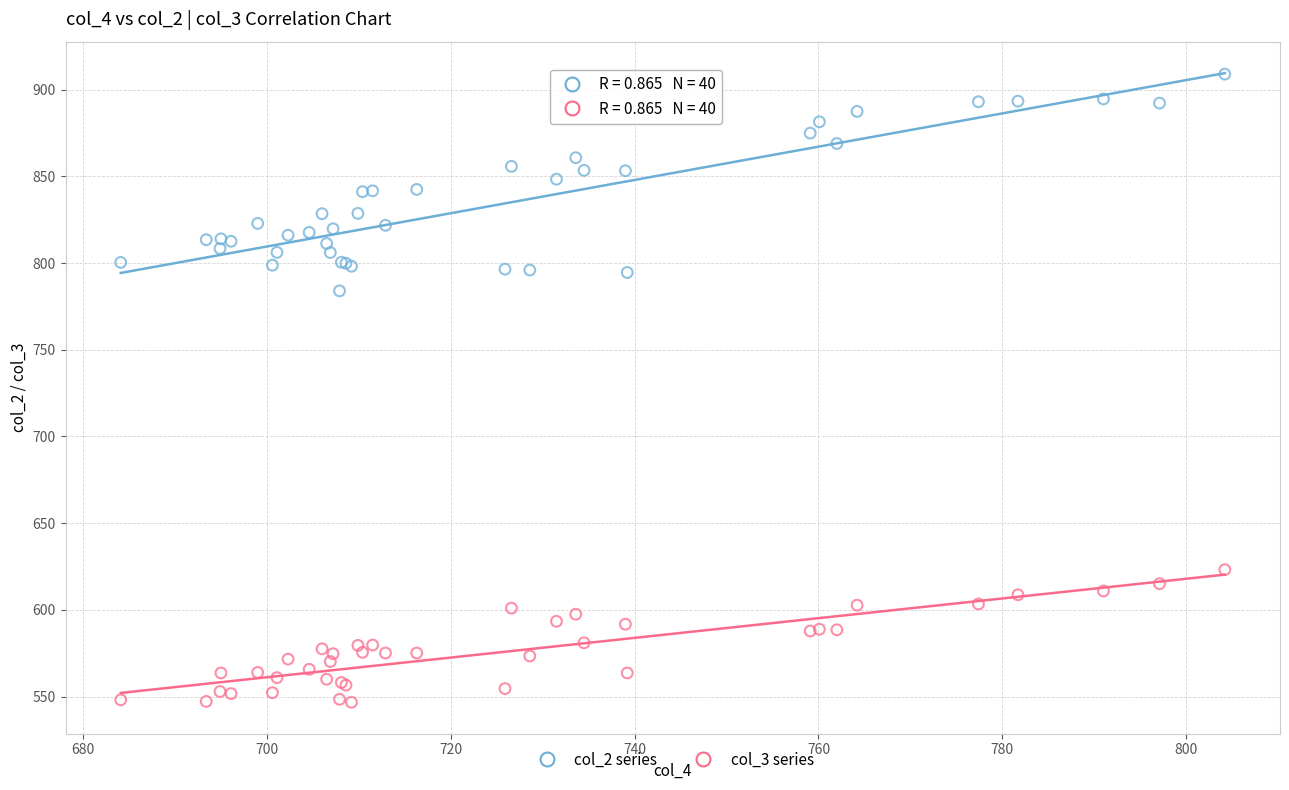

Which series contains the highest Y value?

col_2 series